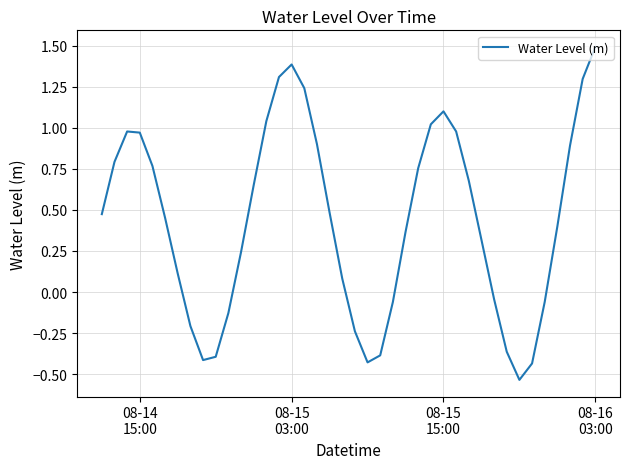

How many categories are shown in the chart?

40